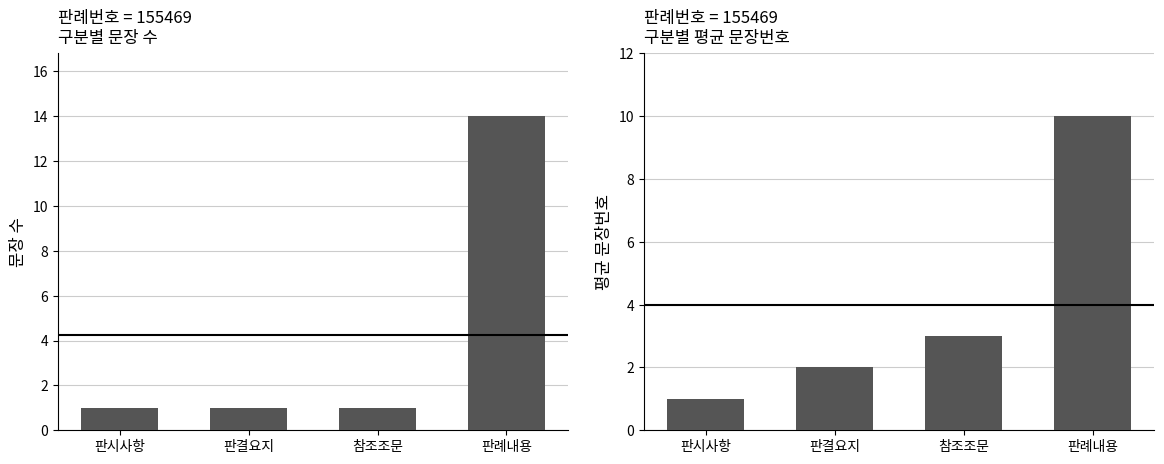

List the series in order of their peak value, highest first.

문장 수, 평균 문장번호